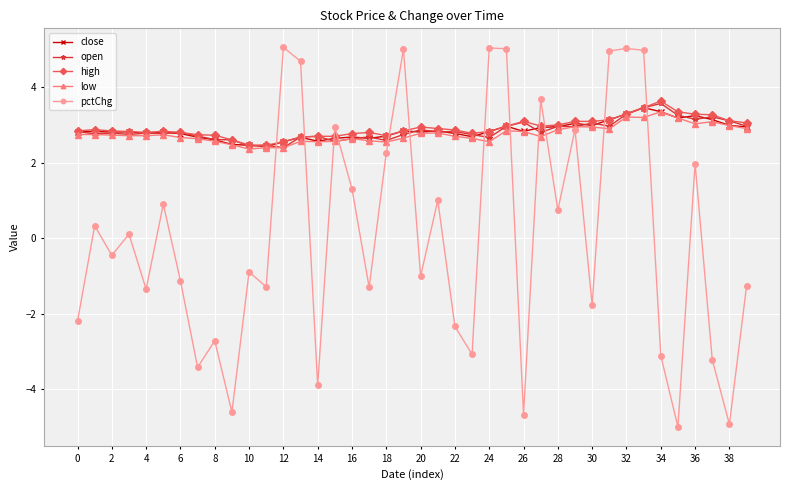

True or false: close and open intersect in this chart.

True